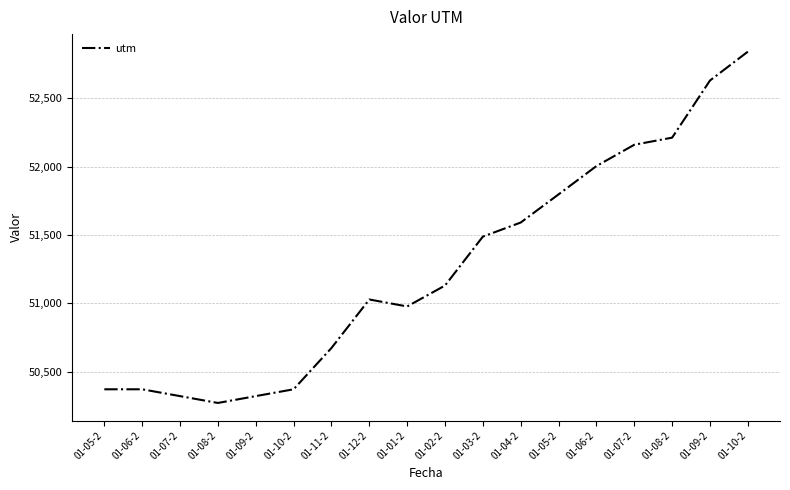

Which label corresponds to the largest value in the chart?

01-10-2